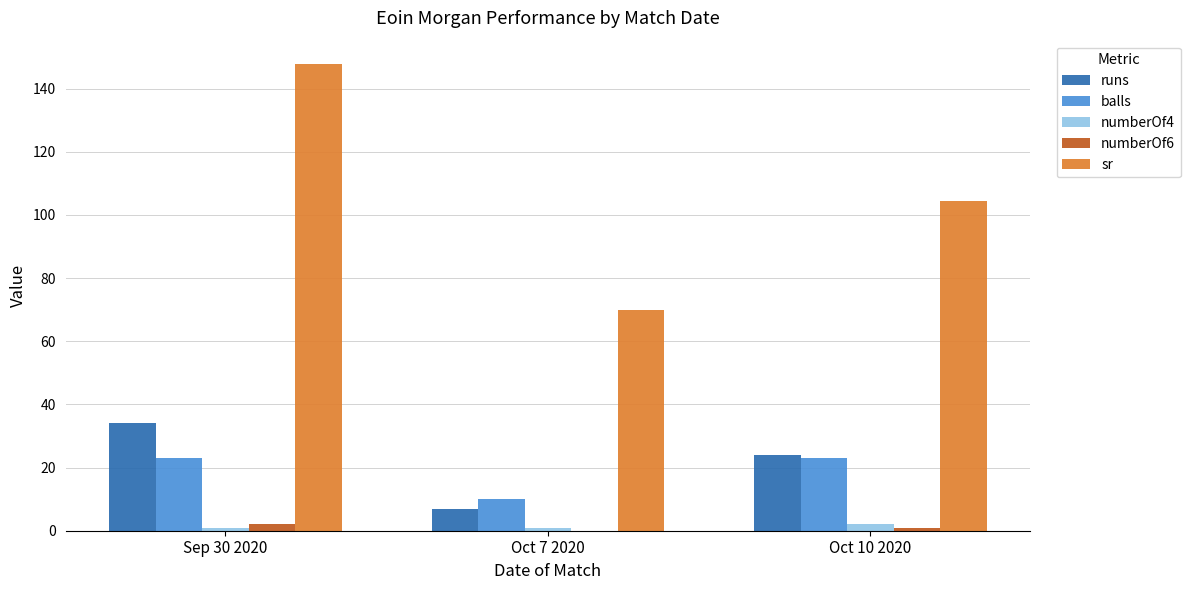

At which category is the sum across all series the highest?

Sep 30 2020